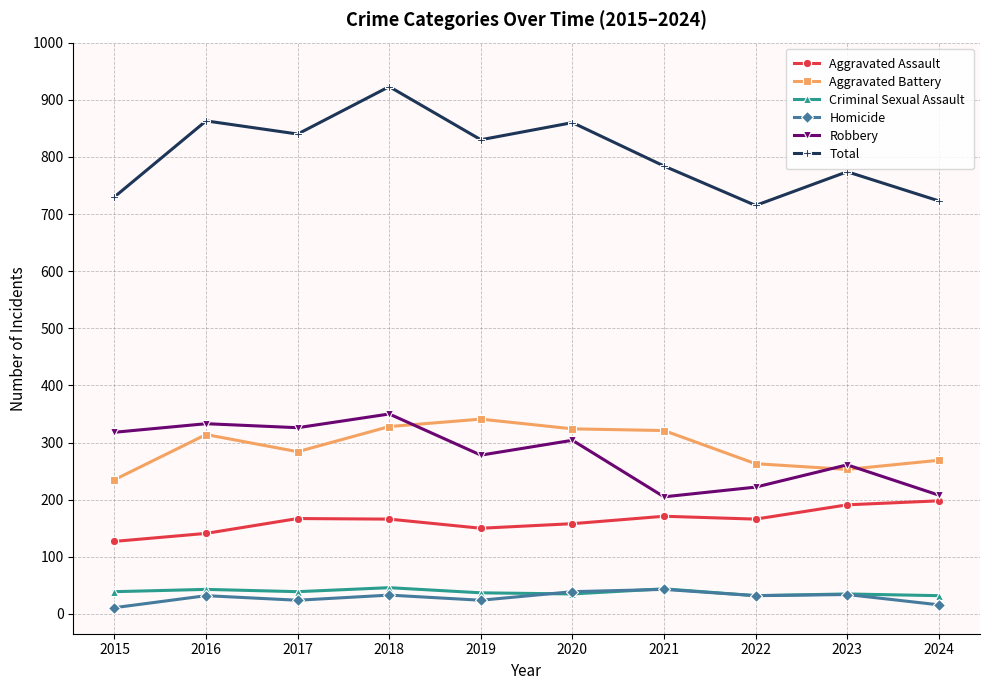

Count the number of data series in this chart.

6